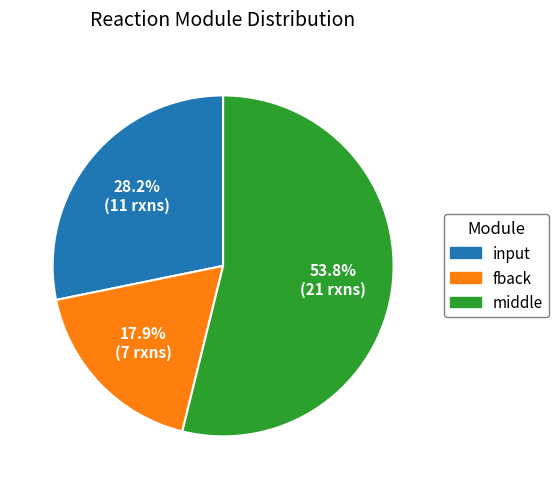

What percentage do fback and middle together represent?

71.8%